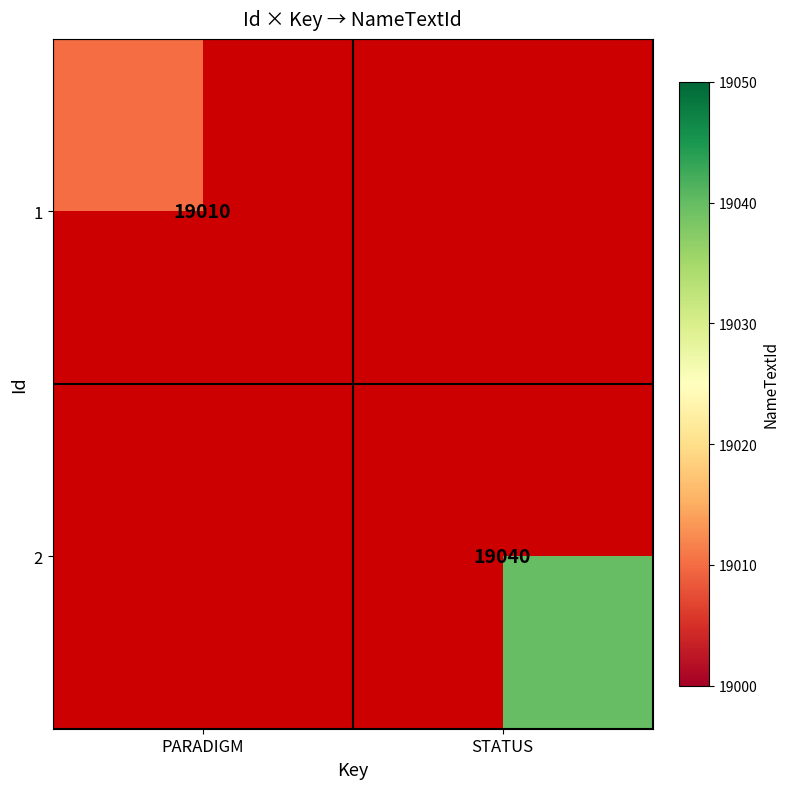

Is it true that 1 equals 29697 at PARADIGM?

False